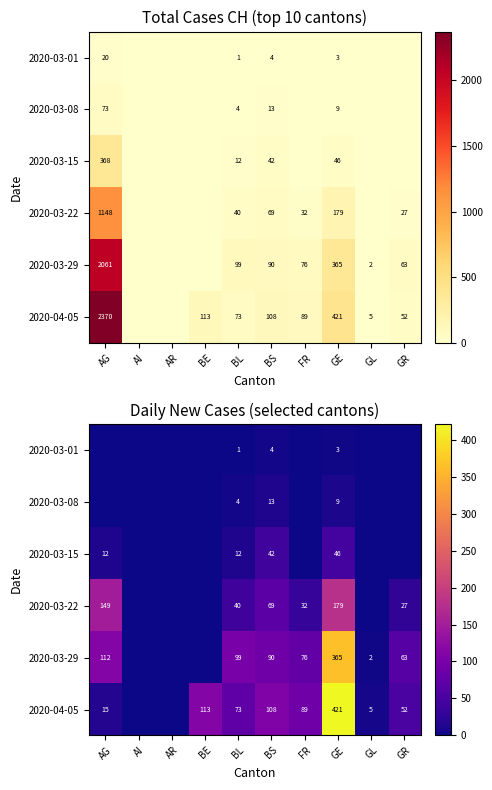

What is the total value across all series at GL?

7